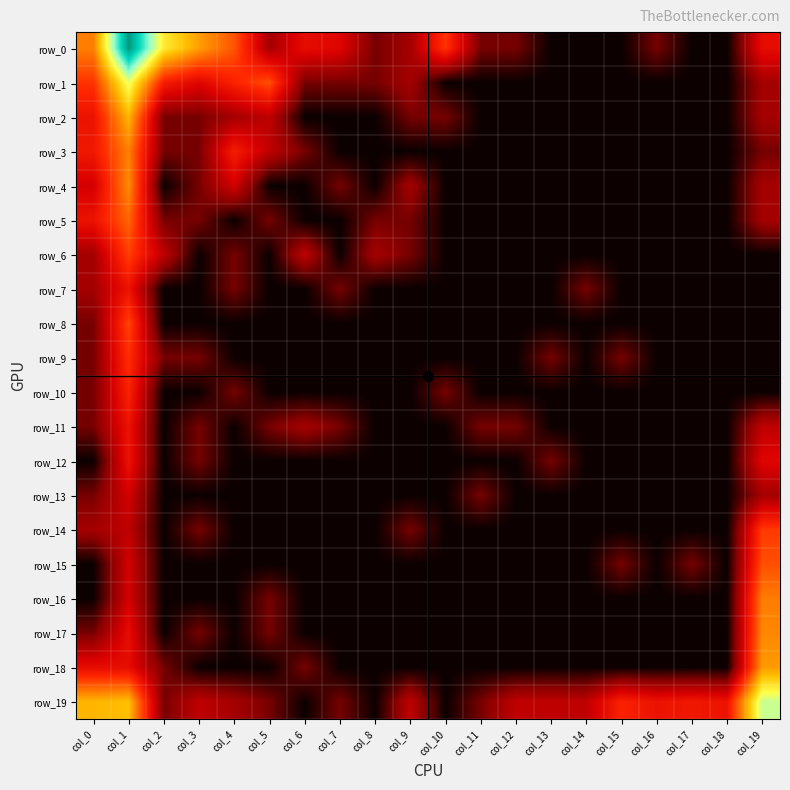

True or false: row_1 has a value of 0.0 at col_12.

True